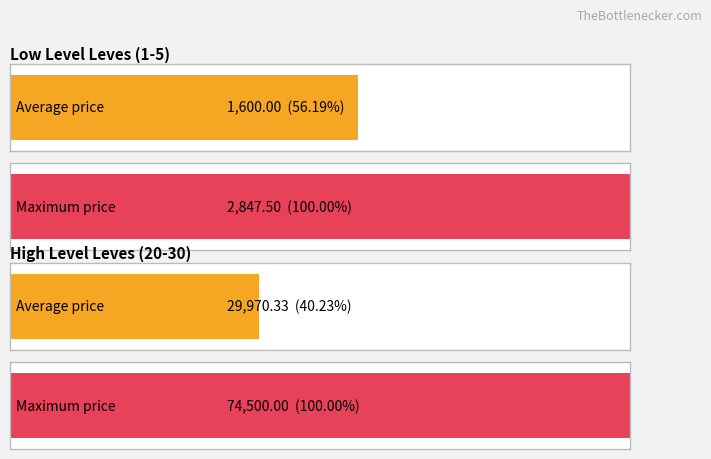

At how many categories does at least one series exceed 70564?

1